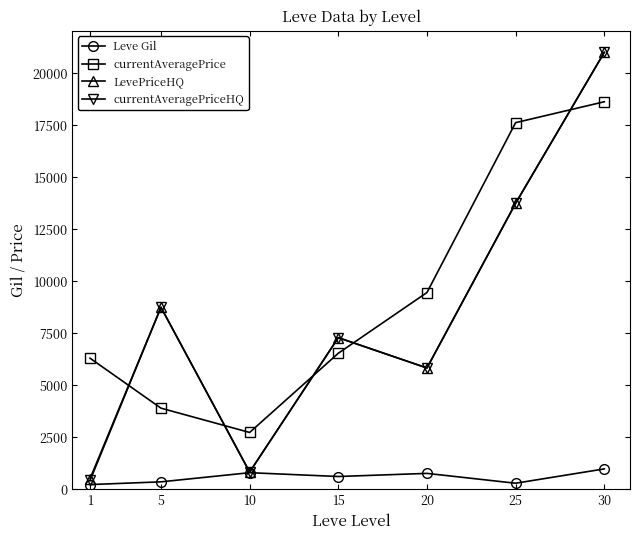

At which category does currentAveragePriceHQ reach its first local valley?

10